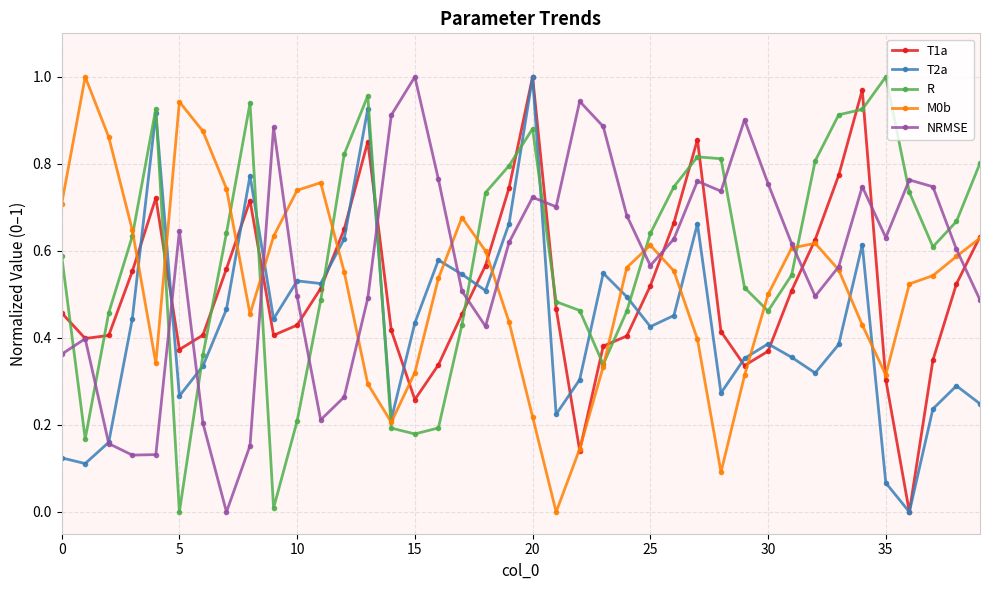

In NRMSE, how many points are lower than both neighbors (excluding endpoints)?

9